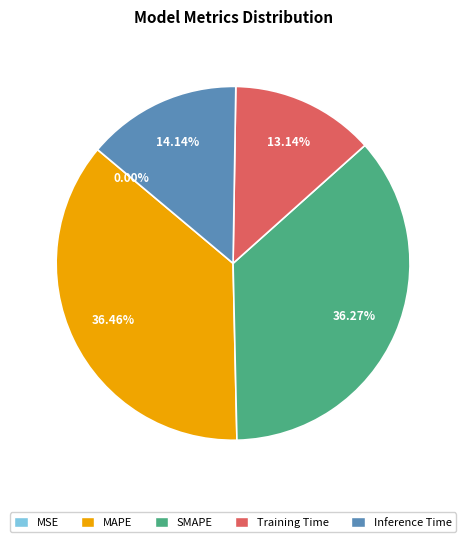

Do Inference Time and MAPE together represent more than half of the pie?

Yes